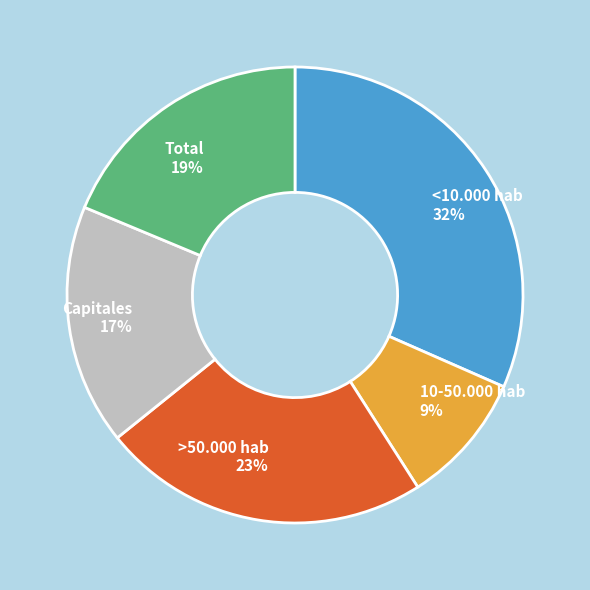

What percentage is the 10-50.000 hab slice, to the nearest percent?

9%